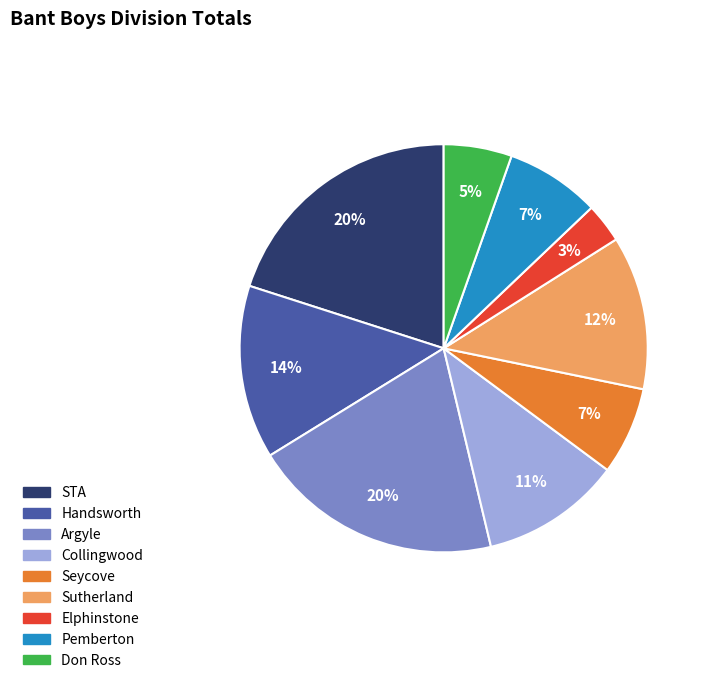

Count the number of slices in the pie.

9